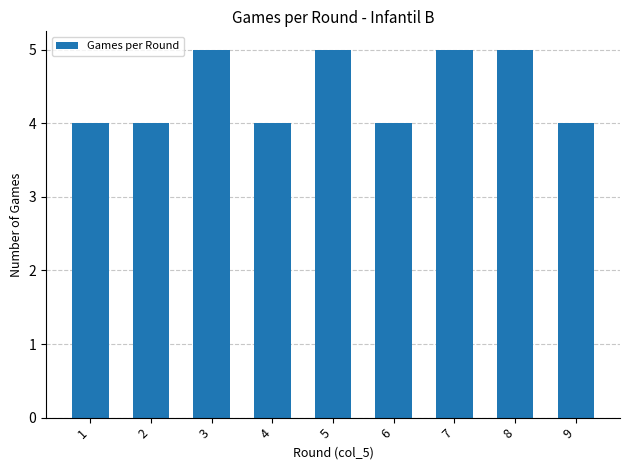

What is the smallest value displayed?

4